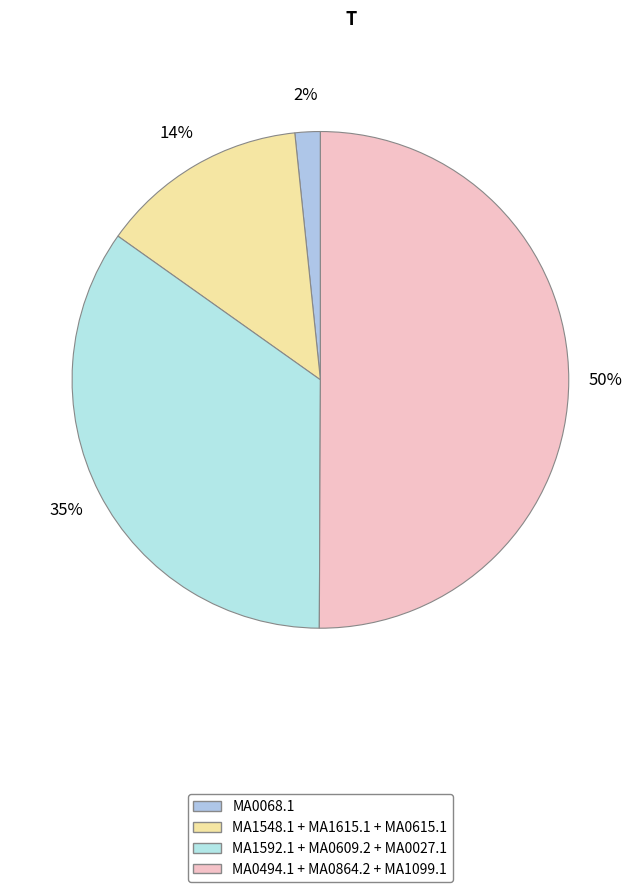

How many segments does this pie chart have?

4